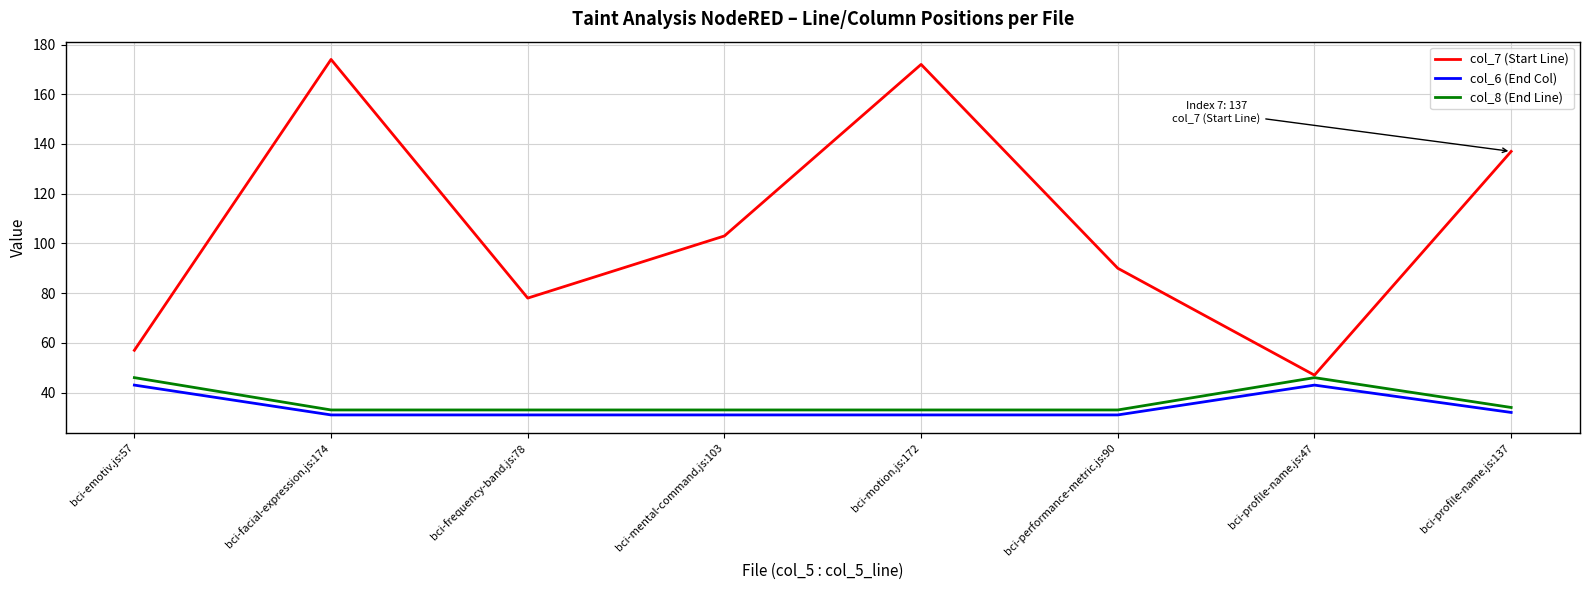

Count the number of data series in this chart.

3